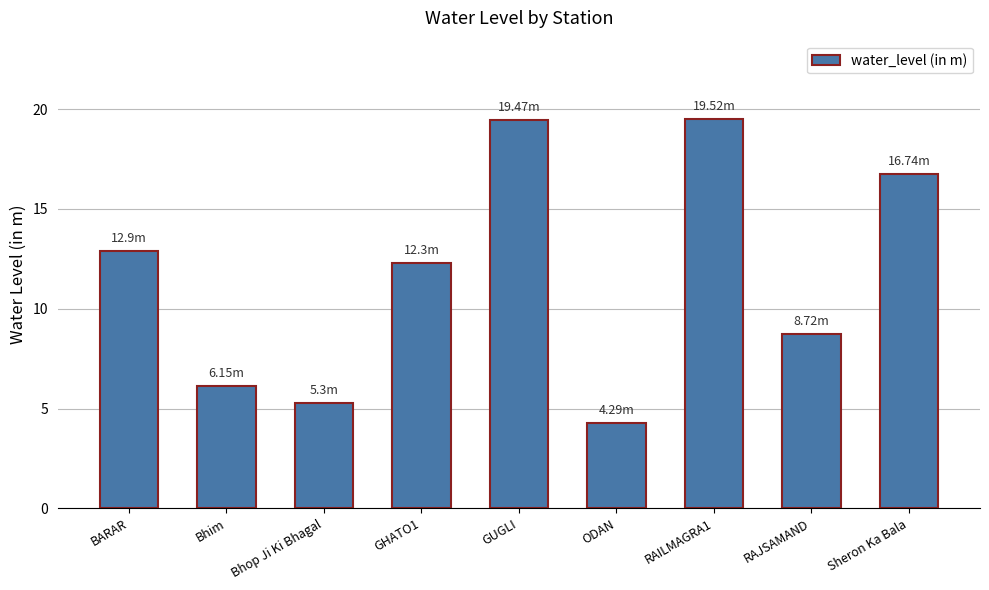

What is the label of the 2nd bar from the right?

RAJSAMAND